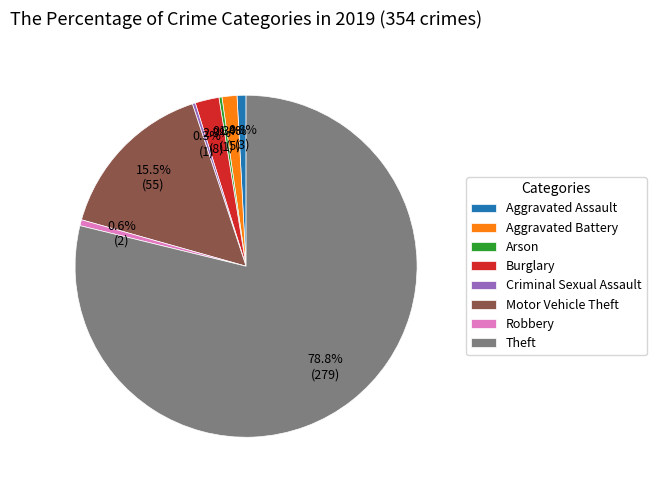

What percentage is the Robbery slice, to the nearest percent?

1%